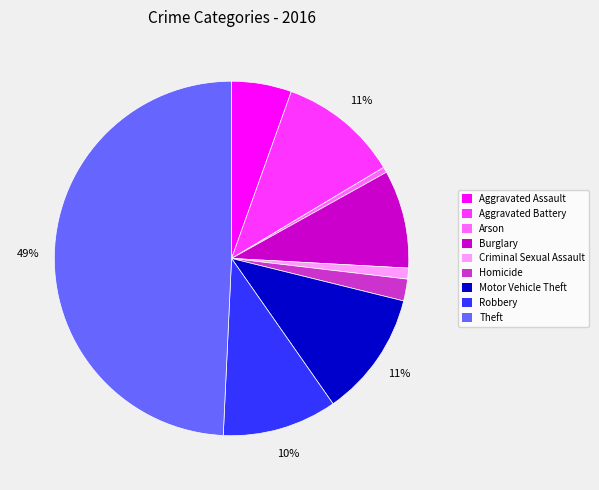

To the nearest percent, what is the average slice percentage?

11%